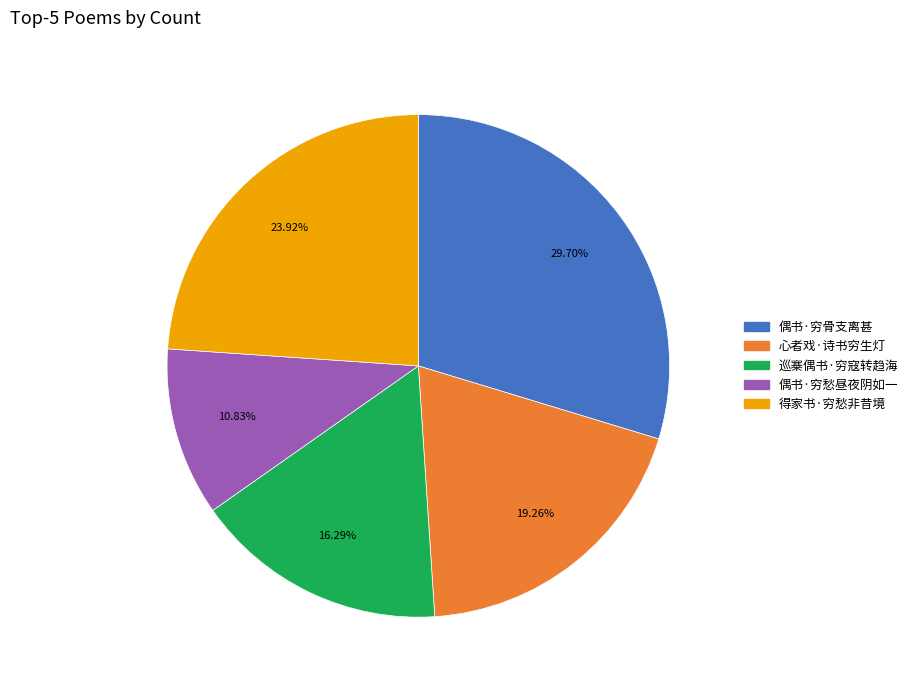

To the nearest percent, what is the average slice percentage?

20%